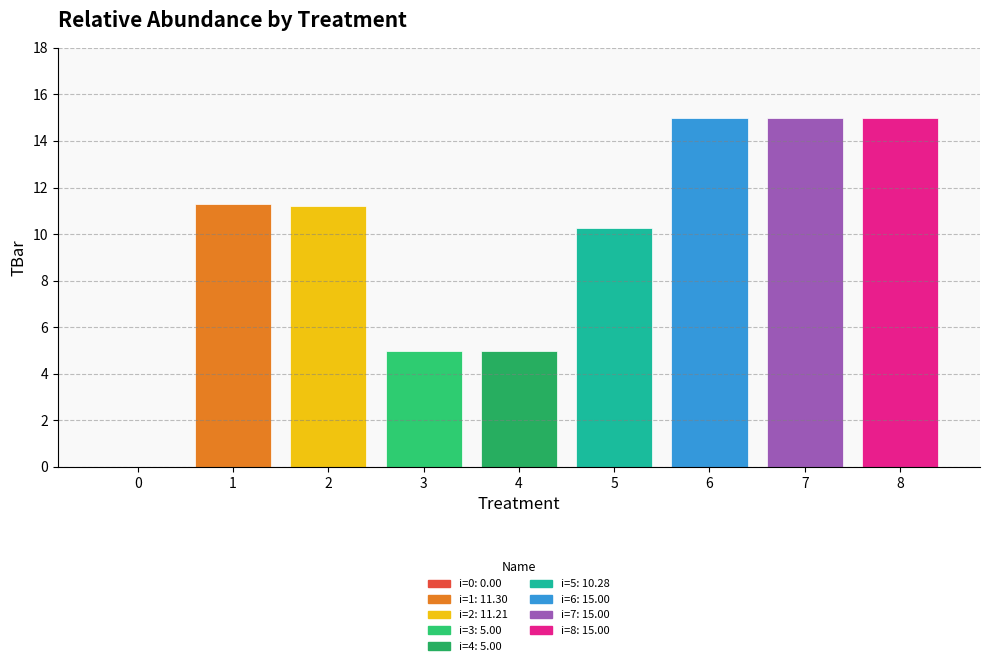

Read the value at 8.

15.0